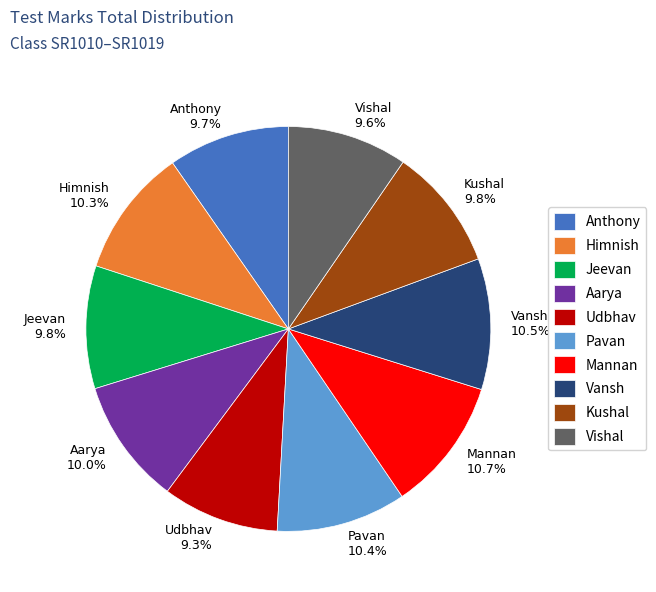

Is it true that Vansh is 1% of the pie?

False